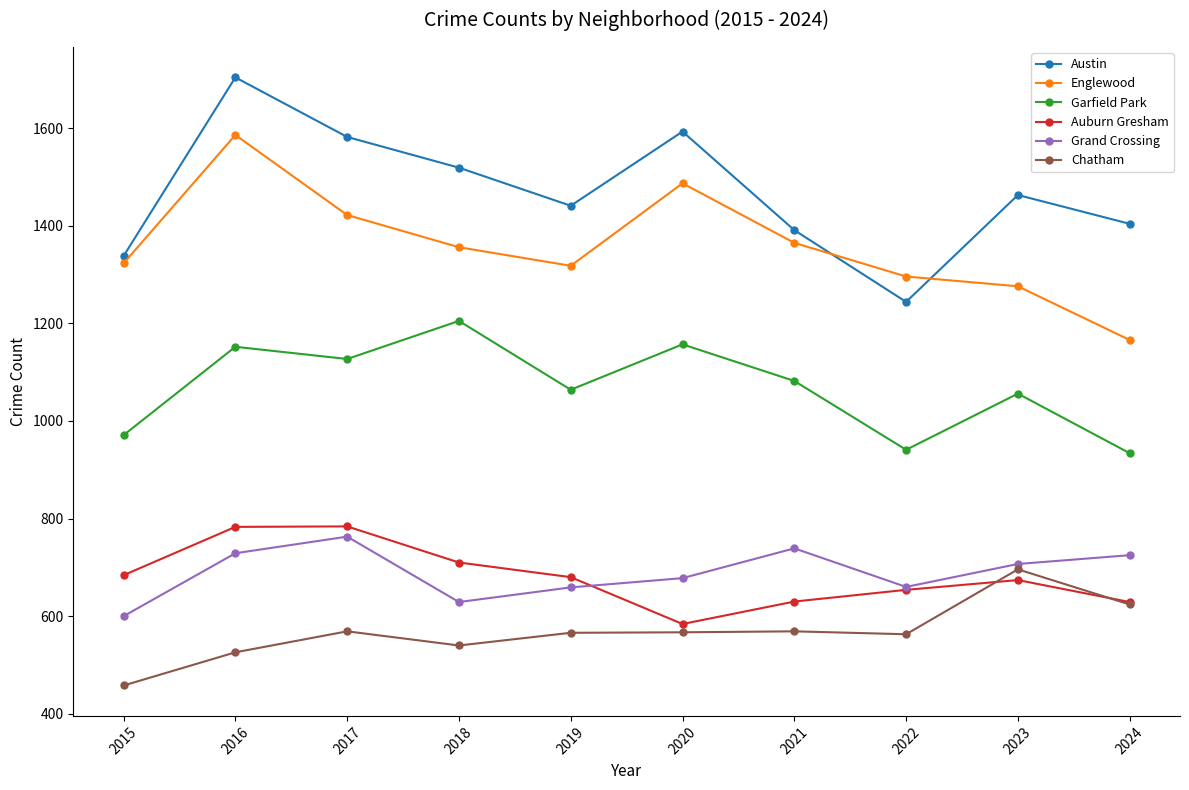

The Englewood series shows 1318 at 2019. True or false?

True